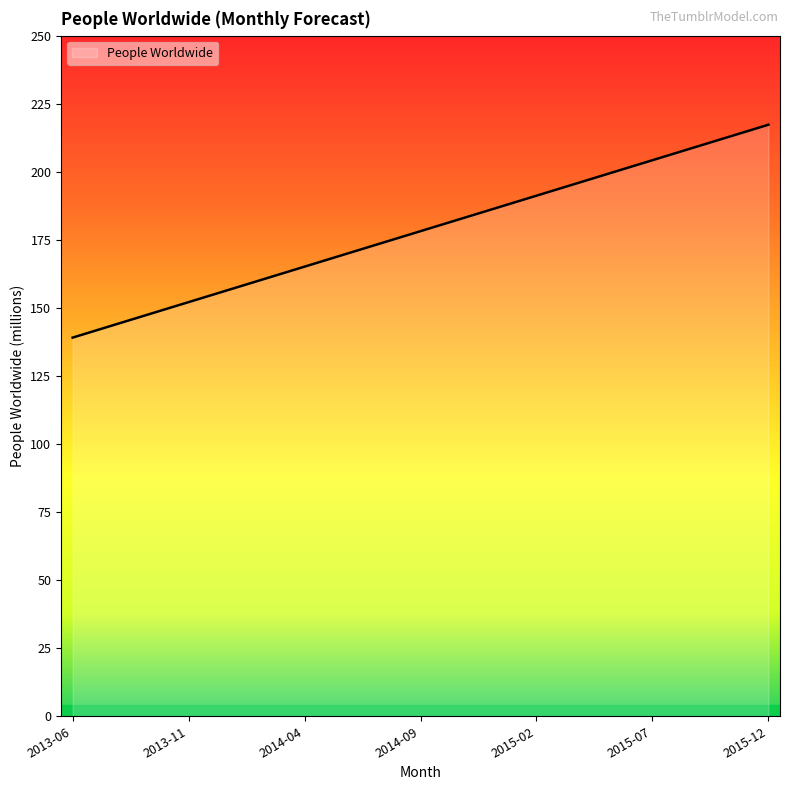

What is the minimum value shown in the chart?

139.1